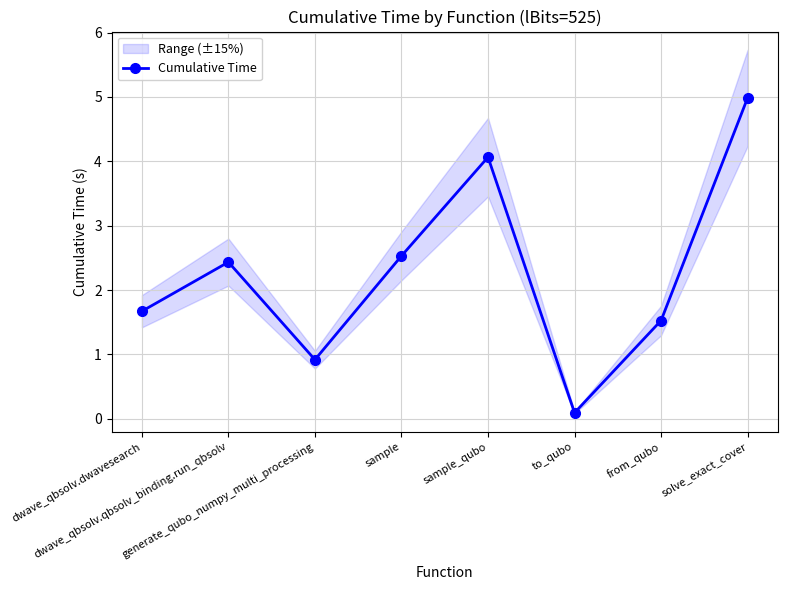

What is the value of the 4th point from the left?

2.5